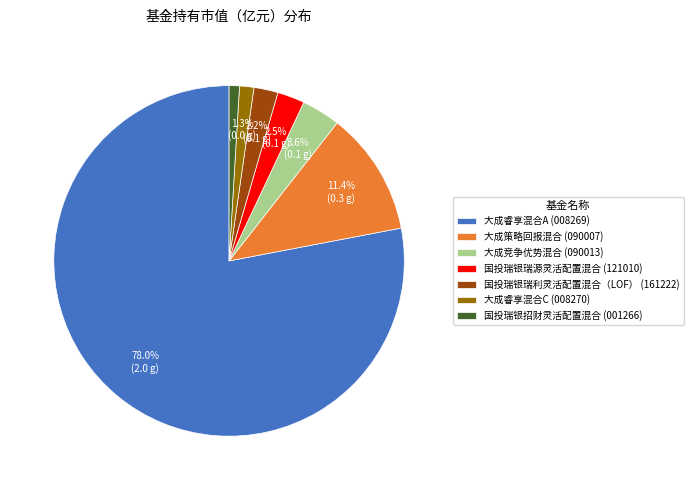

To the nearest percent, what percentage of the pie is 大成睿享混合C?

1%